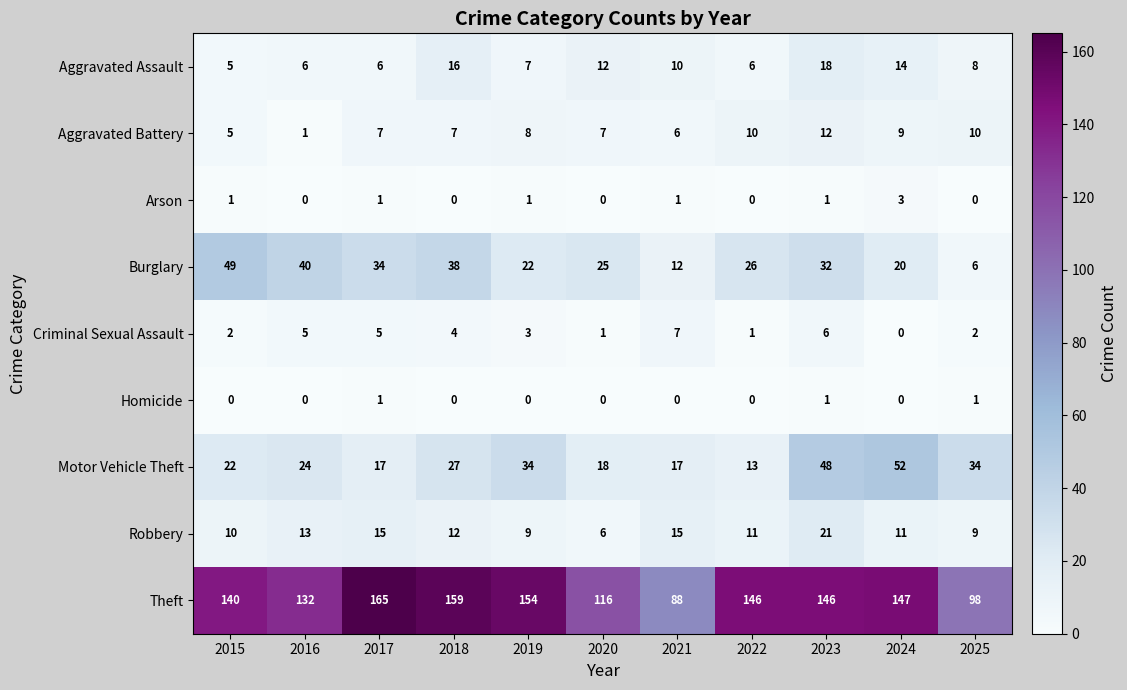

At which category does the chart reach its peak across all series?

2017